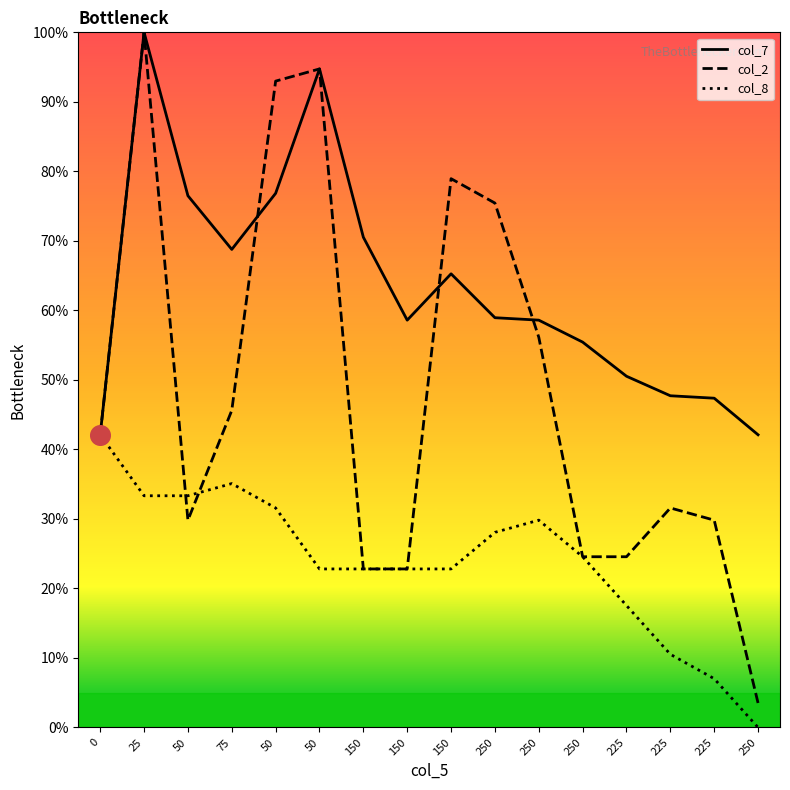

Is the value of col_2 at 225 greater than the value of col_8 at 250?

No